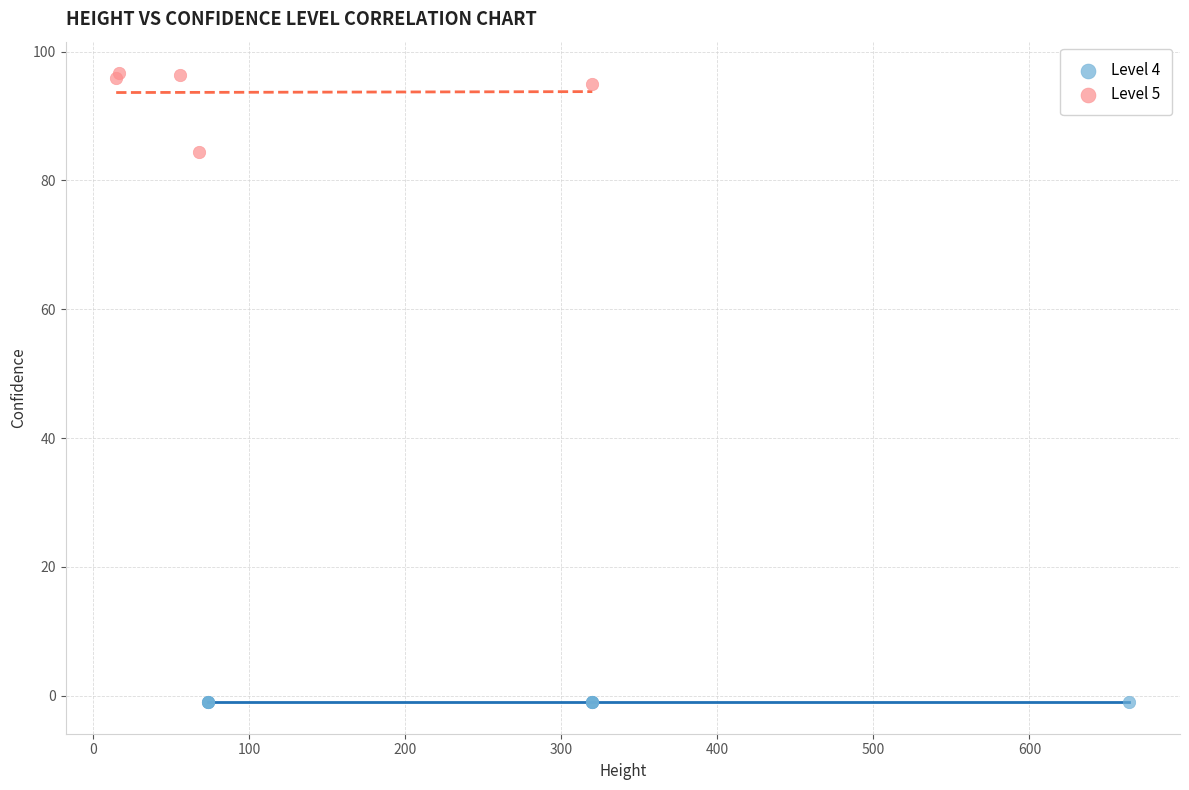

Which series contains the lowest Y value?

Level 4